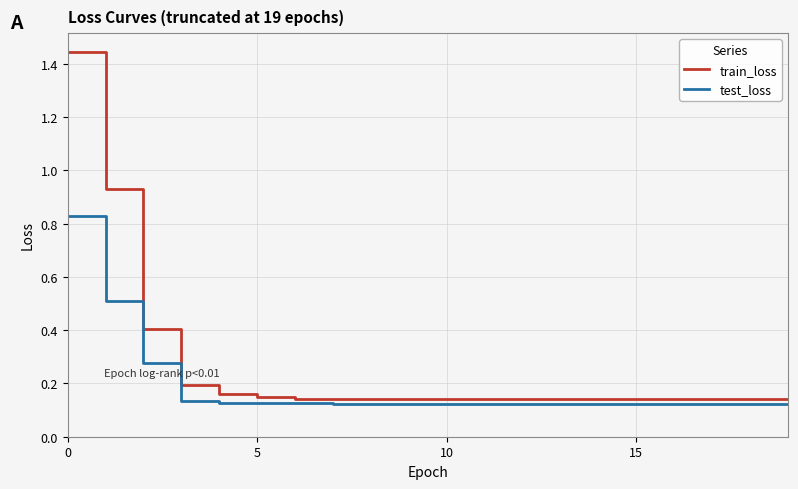

True or false: train_loss and test_loss cross at least once.

False